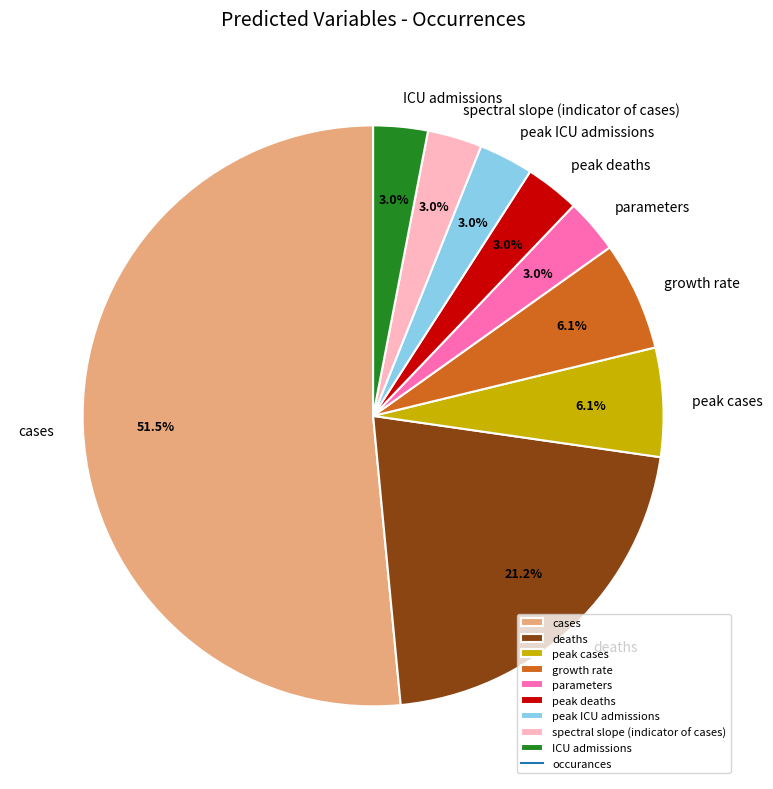

What percentage is the parameters slice, to the nearest percent?

3%